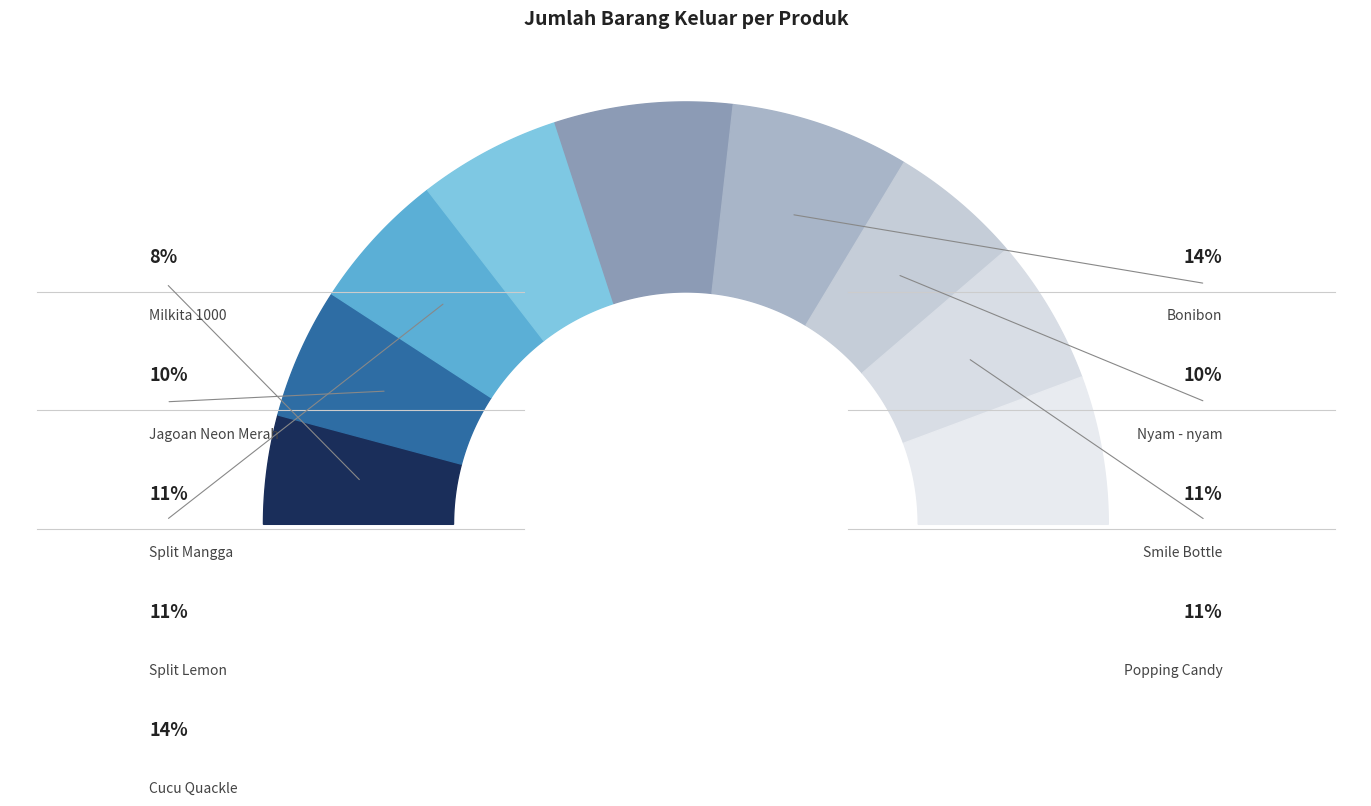

Is Bonibon the majority of the pie?

No